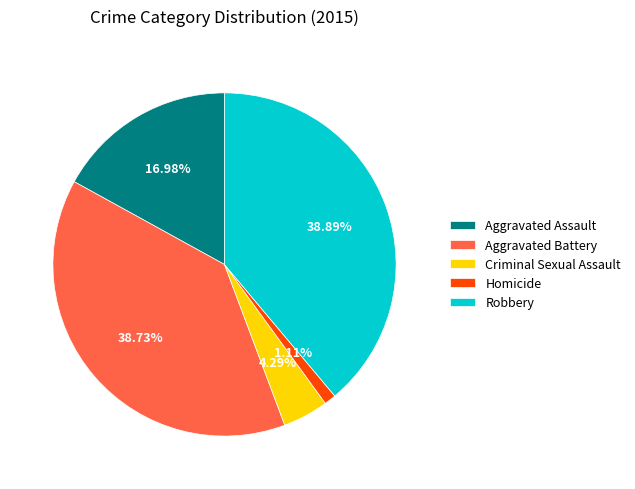

To the nearest percent, what is the combined percentage of Robbery and Aggravated Battery?

78%